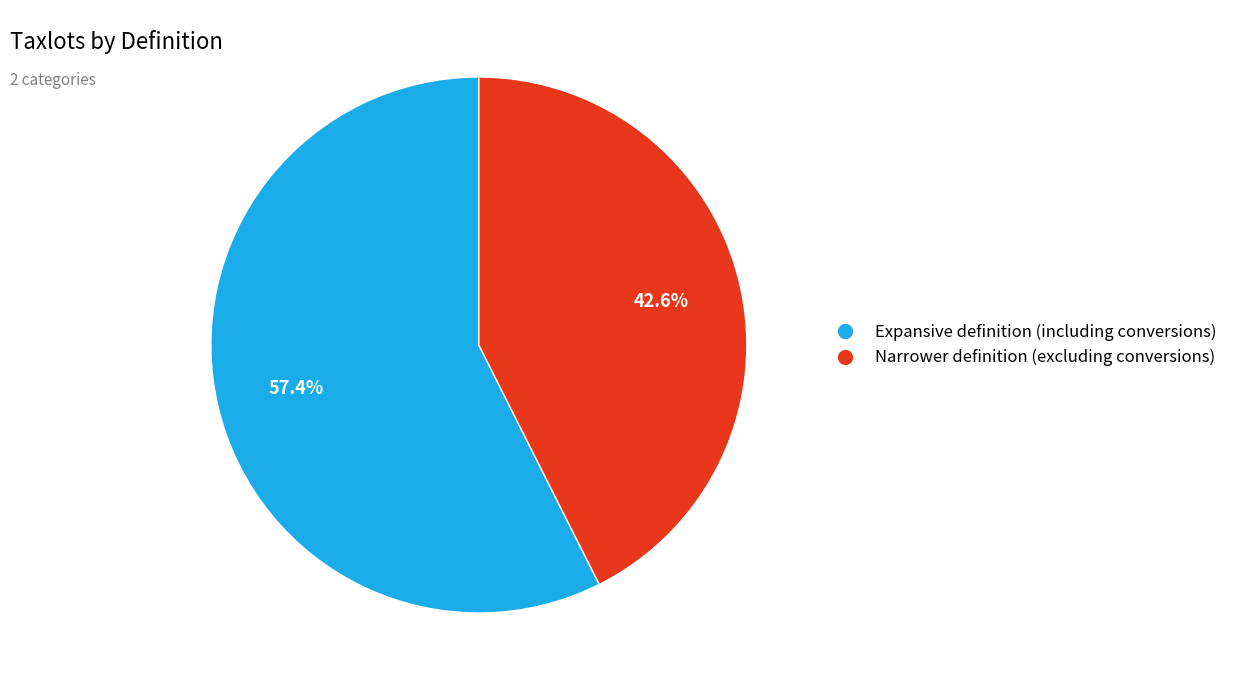

What percentage is the Narrower definition (excluding conversions) slice, to the nearest percent?

43%